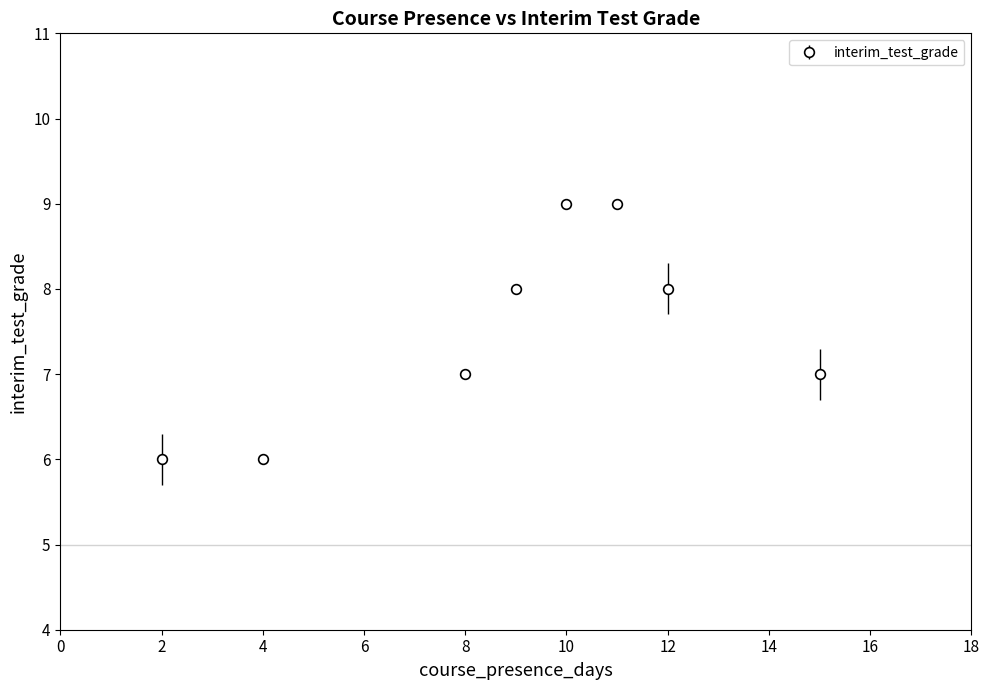

What is the value of the 2nd point from the left?

6